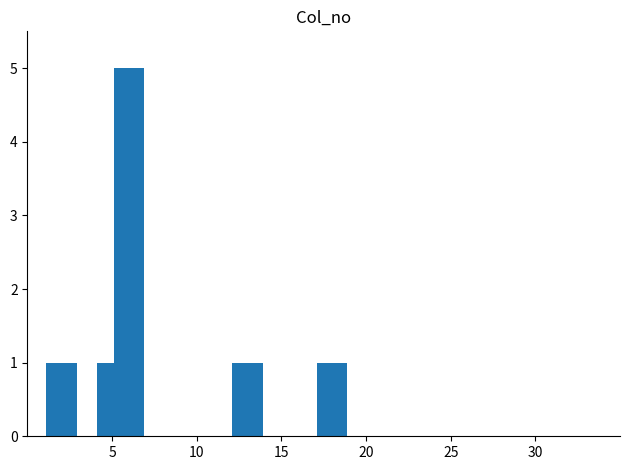

Count the number of data series in this chart.

1